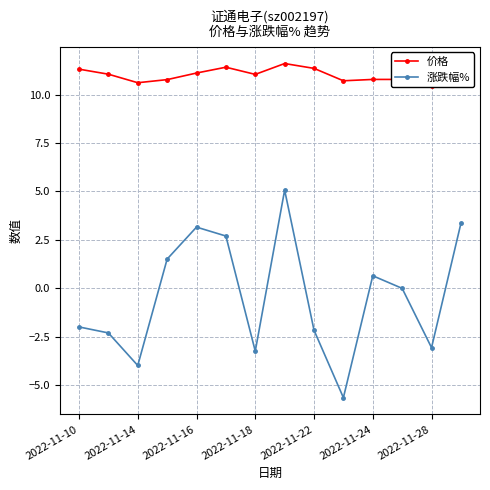

True or false: 涨跌幅% and 价格 cross at least once.

False